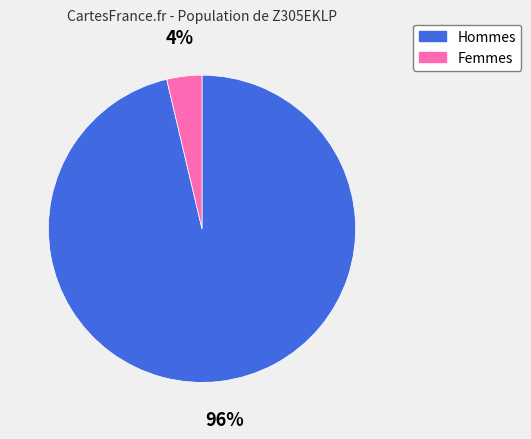

Is the sum of Hommes and Femmes greater than half?

Yes